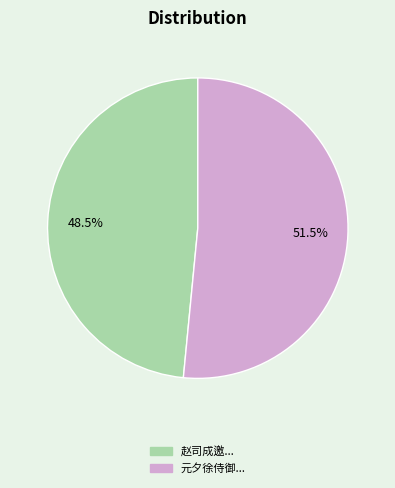

Is there any slice that represents more than half of the pie?

Yes